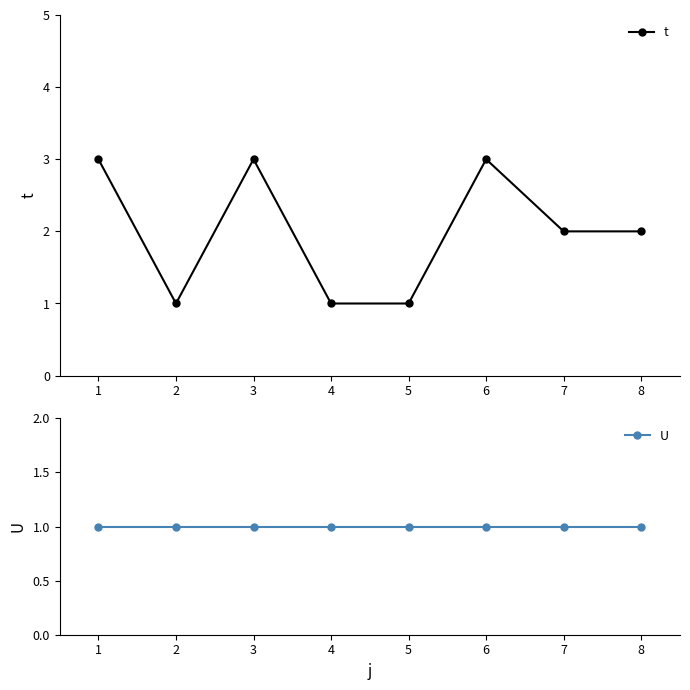

True or false: U has a value of 1 at 4.

True